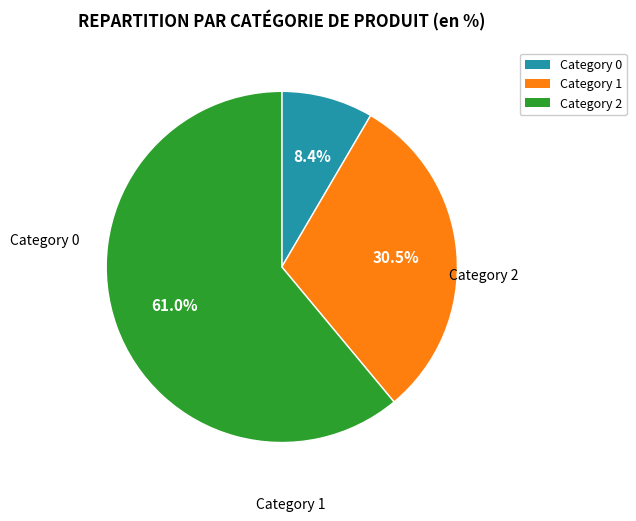

Is there any slice that represents more than half of the pie?

Yes